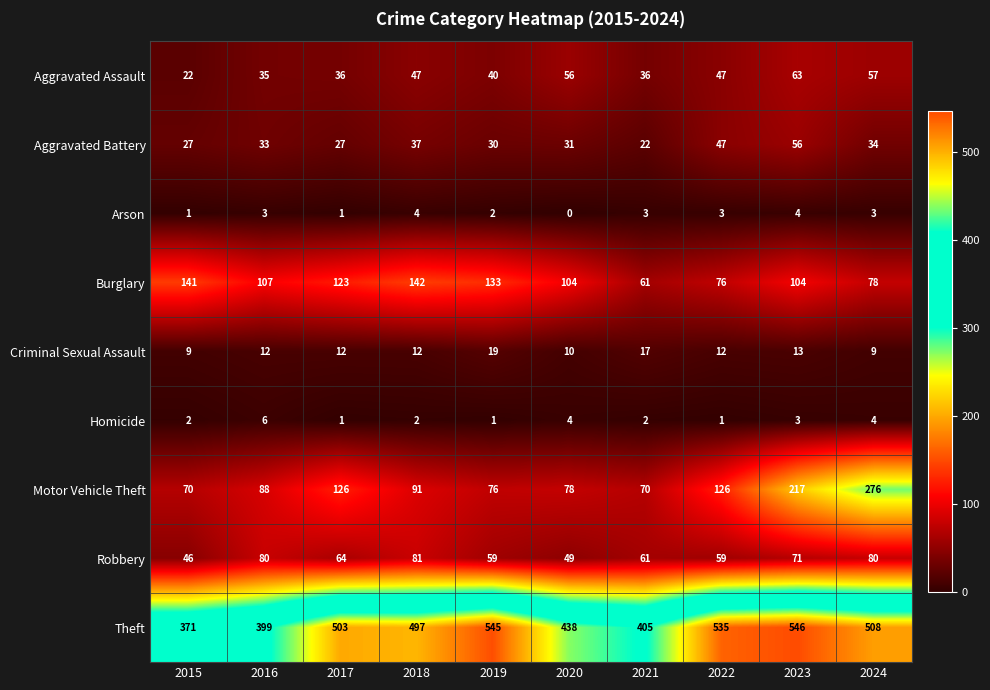

What is the spread (max minus min) of values at 2015?

370